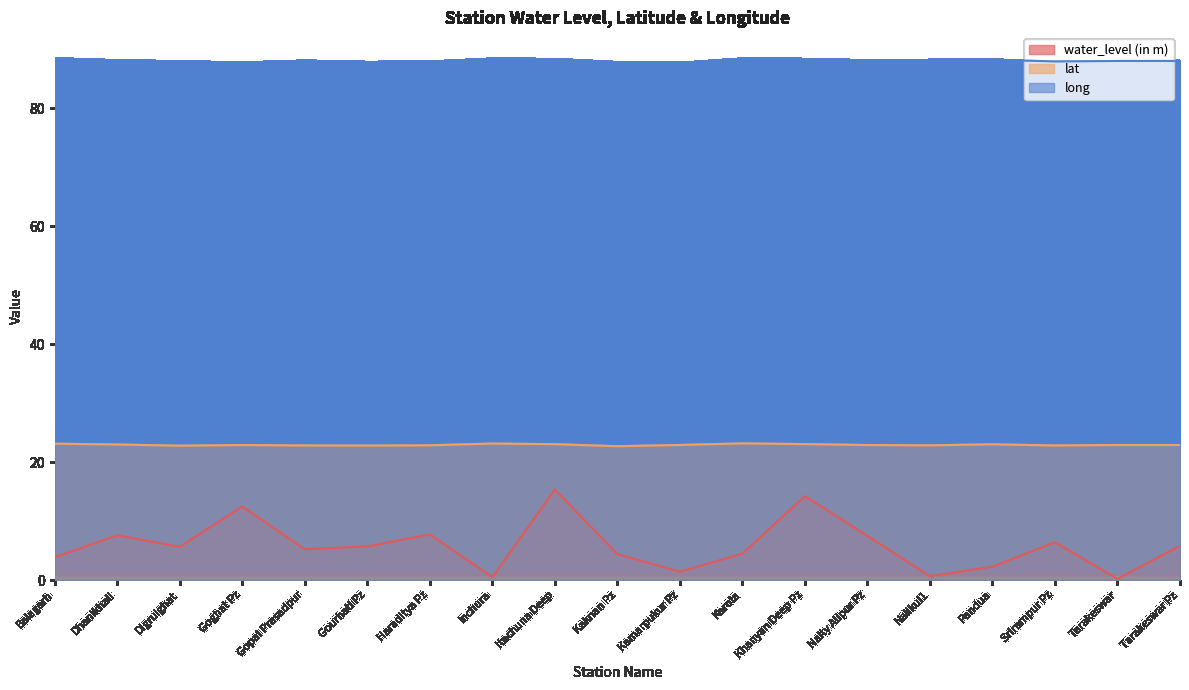

List the series in order of their peak value, lowest first.

water_level (in m), lat, long